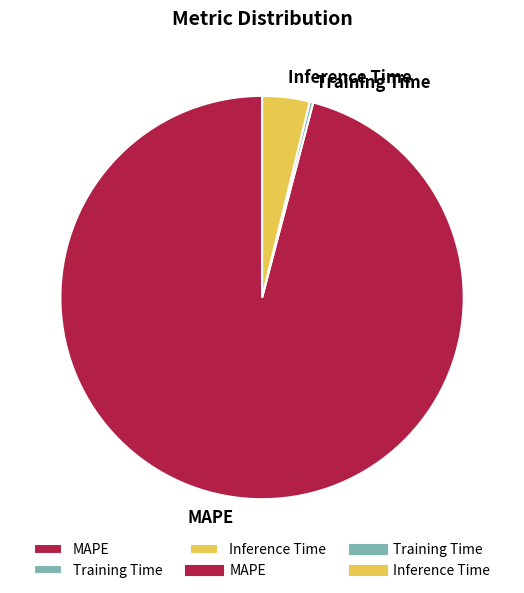

Rank the categories by value from highest to lowest.

MAPE, Inference Time, Training Time